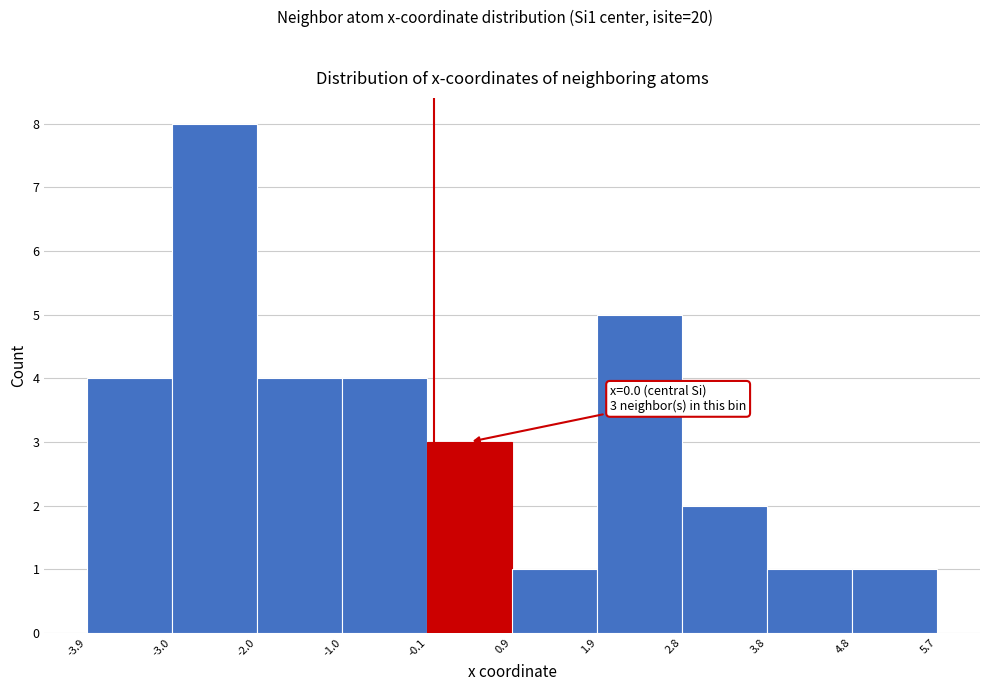

Over which range of the x-axis is the bar tallest?

-3.0 to -2.0